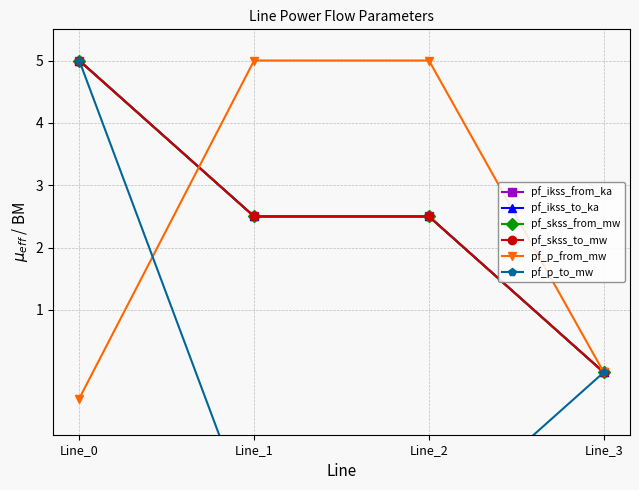

Reading left to right, list all the values displayed in this chart.

pf_ikss_from_ka: 5.0	2.5	2.5	0.0
pf_ikss_to_ka: 5.0	2.5	2.5	0.0
pf_skss_from_mw: 5.0	2.5	2.5	0.0
pf_skss_to_mw: 5.0	2.5	2.5	0.0
pf_p_from_mw: -0.4	5.0	5.0	0.0
pf_p_to_mw: 5.0	-2.5	-2.5	0.0